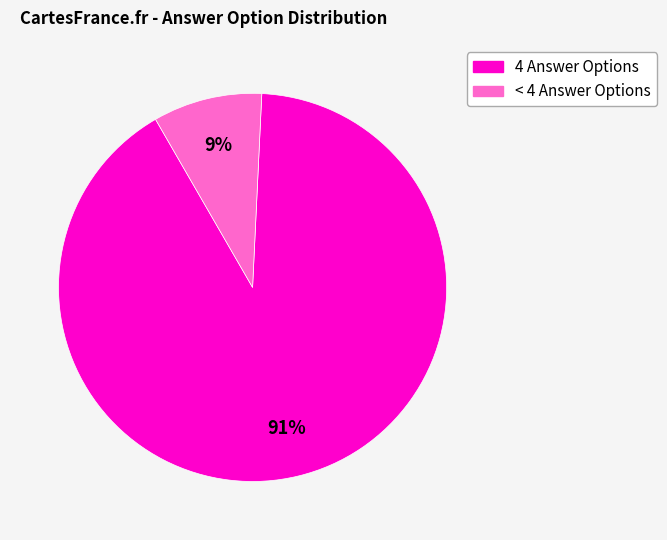

Is there a majority slice in this chart?

Yes